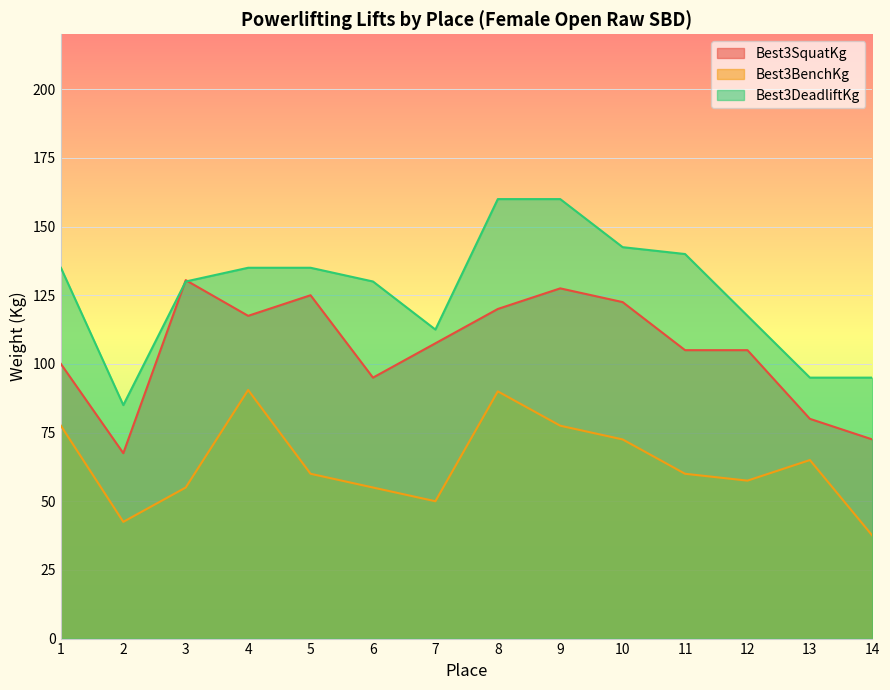

At which label is Best3BenchKg closest to 64?

13